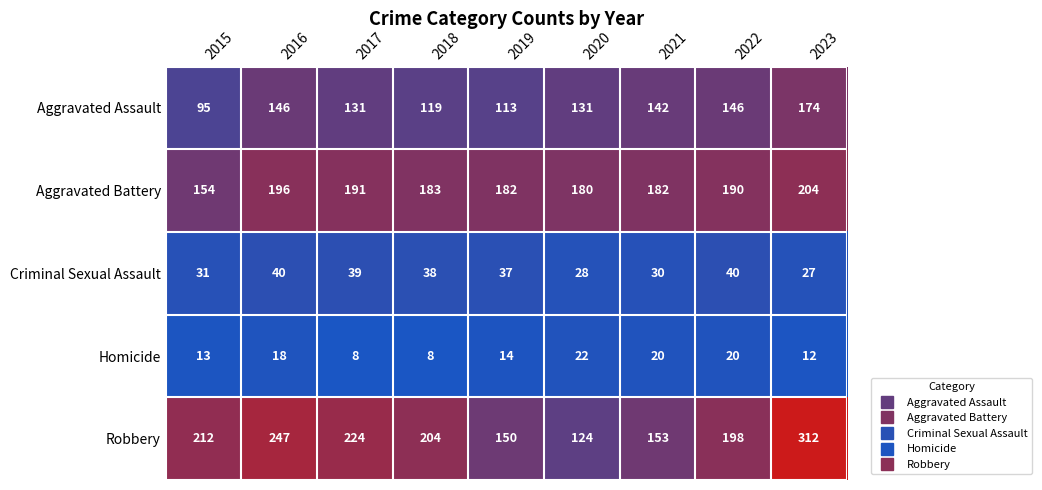

Between 2018 and 2020, which series saw the biggest shift?

Robbery